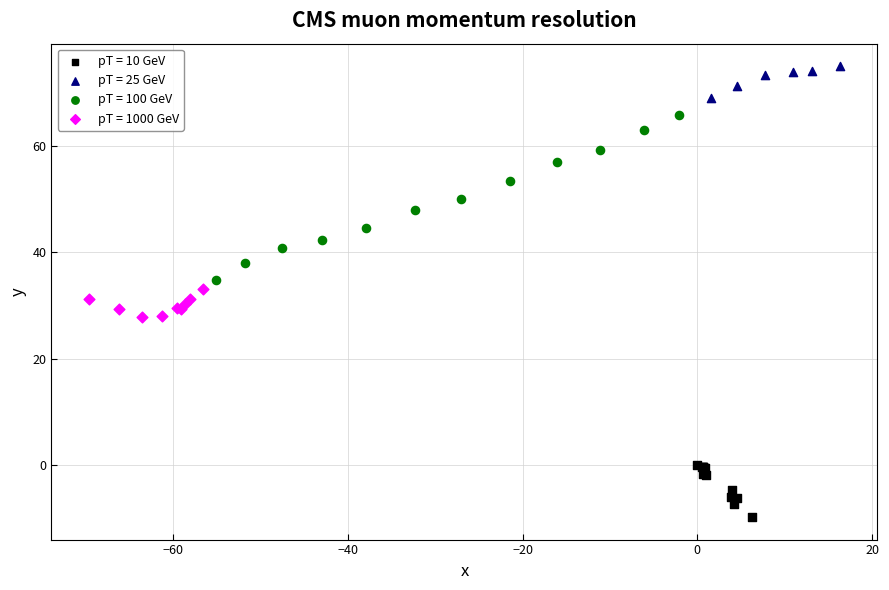

Which series reaches the maximum Y coordinate?

pT = 25 GeV